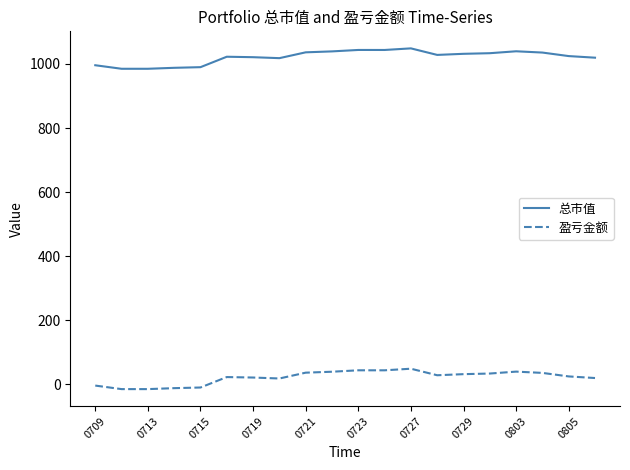

Rank the series by their maximum value, from highest to lowest.

总市值, 盈亏金额